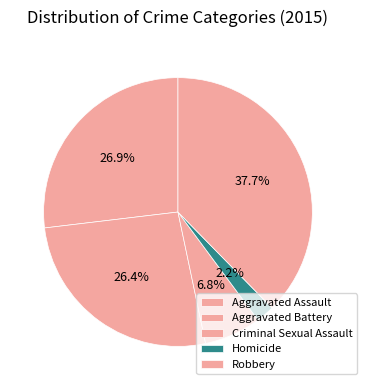

How many segments does this pie chart have?

5